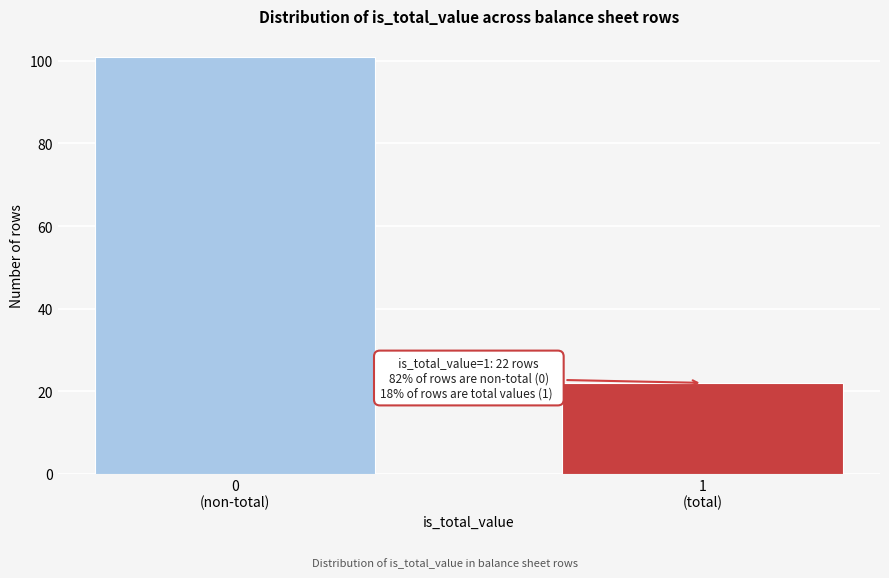

Reading left to right, what are all the values shown in this chart?

101	22